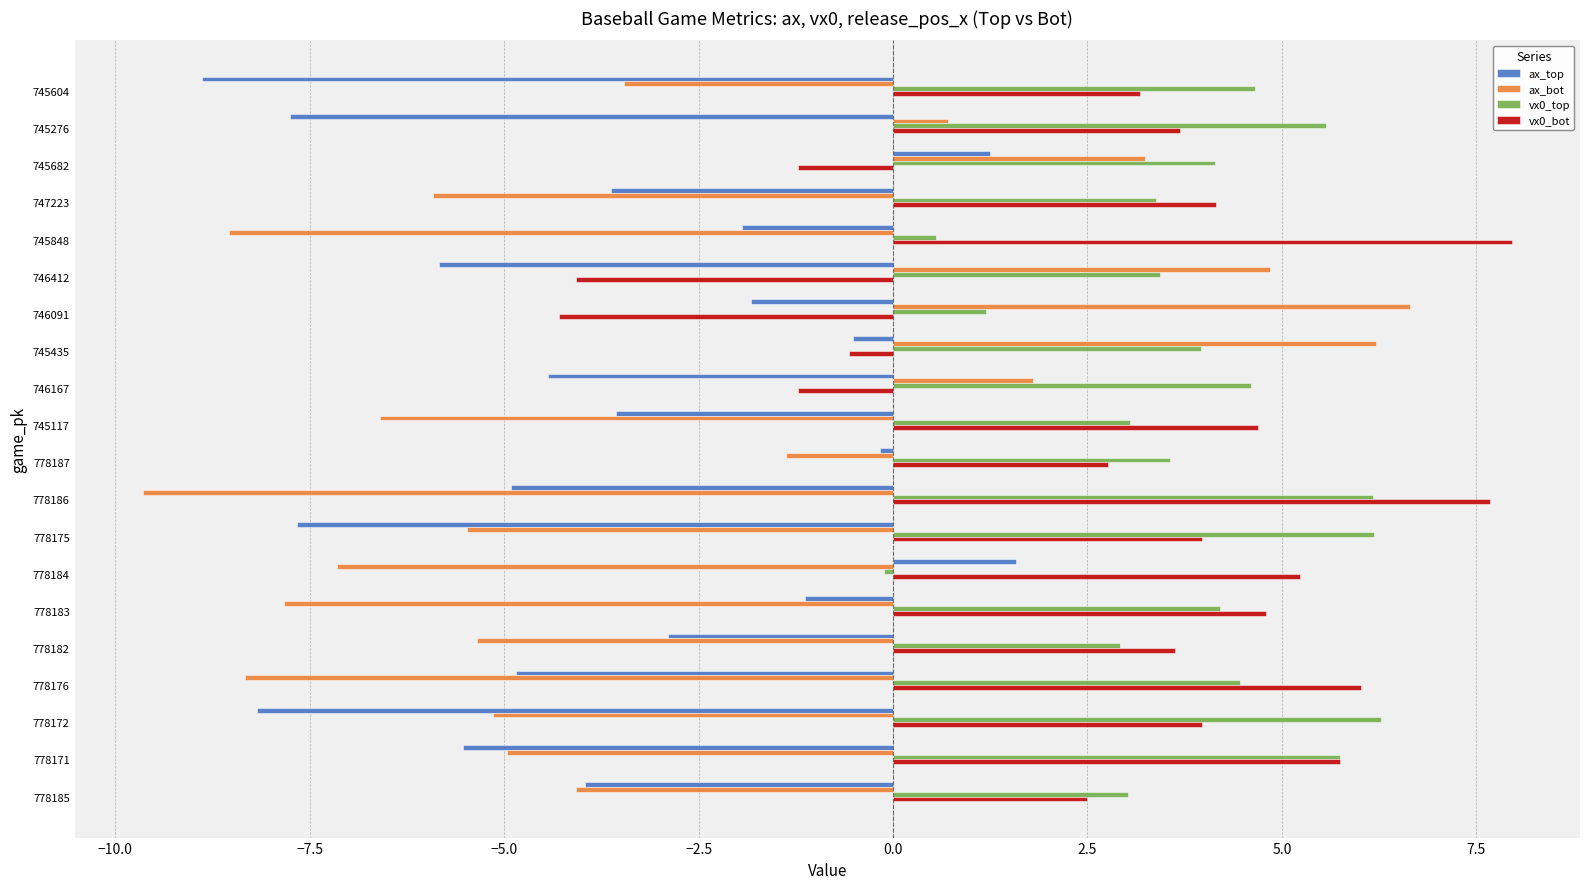

Which category has the lowest value in the ax_top series?

745604